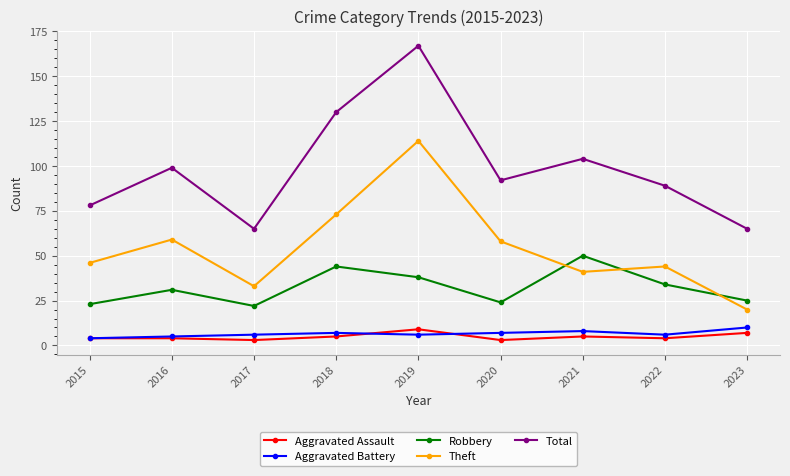

Reading right to left, transcribe all the data shown in this chart.

Aggravated Assault: 7	4	5	3	9	5	3	4	4
Aggravated Battery: 10	6	8	7	6	7	6	5	4
Robbery: 25	34	50	24	38	44	22	31	23
Theft: 20	44	41	58	114	73	33	59	46
Total: 65	89	104	92	167	130	65	99	78